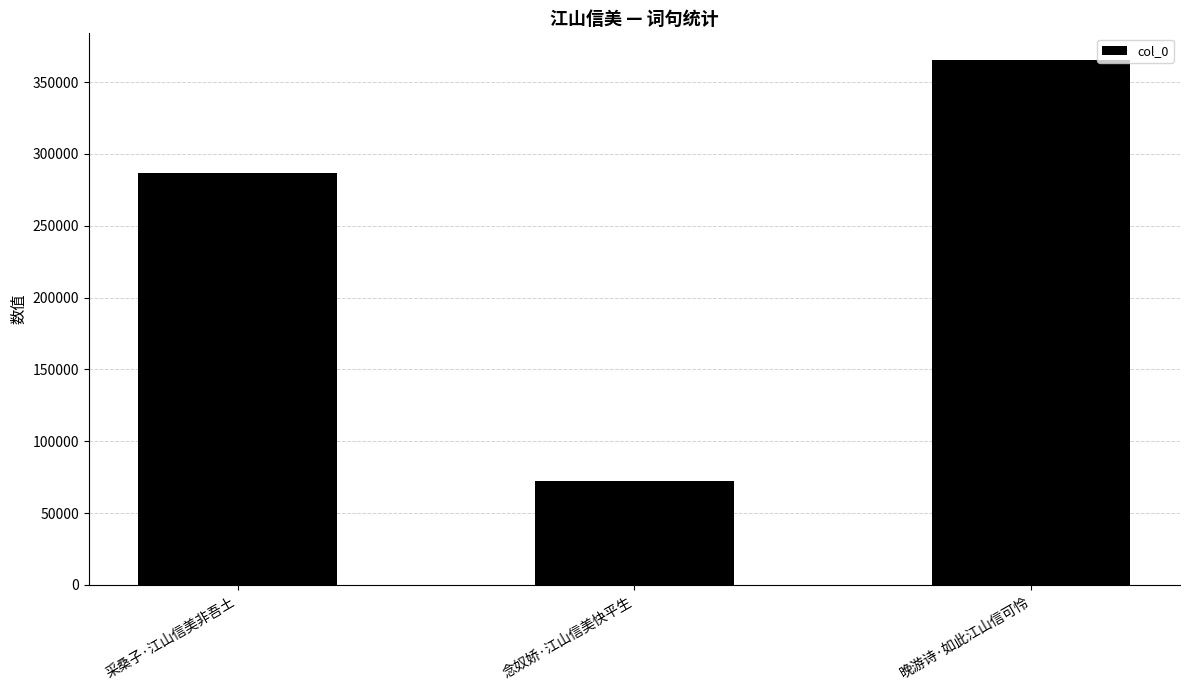

Rank the categories by value from lowest to highest.

念奴娇·江山信美快平生, 采桑子·江山信美非吾土, 晚游诗·如此江山信可怜